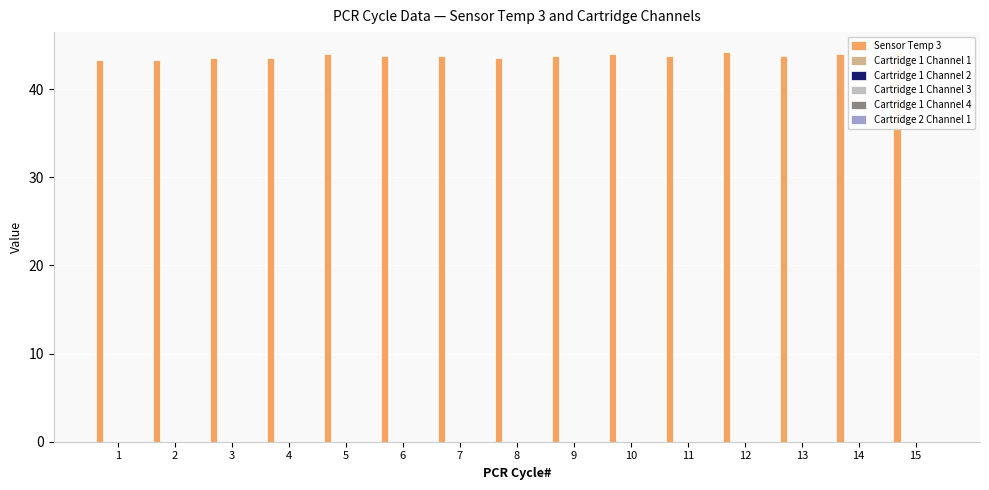

Reading right to left, transcribe all the data shown in this chart.

Sensor Temp 3: 44.2	44.0	43.8	44.2	43.8	44.0	43.8	43.5	43.8	43.8	44.0	43.5	43.5	43.2	43.2
Cartridge 1 Channel 1: 0.0	0.0	0.0	0.0	0.0	0.0	0.0	0.0	0.0	0.0	0.0	0.0	0.0	0.0	0.0
Cartridge 1 Channel 2: 0.0	0.0	0.0	0.0	0.0	0.0	0.0	0.0	0.0	0.0	0.0	0.0	0.0	0.0	0.0
Cartridge 1 Channel 3: 0.0	0.0	0.0	0.0	0.0	0.0	0.0	0.0	0.0	0.0	0.0	0.0	0.0	0.0	0.0
Cartridge 1 Channel 4: 0.0	0.0	0.0	0.0	0.0	0.0	0.0	0.0	0.0	0.0	0.0	0.0	0.0	0.0	0.0
Cartridge 2 Channel 1: 0.0	0.0	0.0	0.0	0.0	0.0	0.0	0.0	0.0	0.0	0.0	0.0	0.0	0.0	0.0